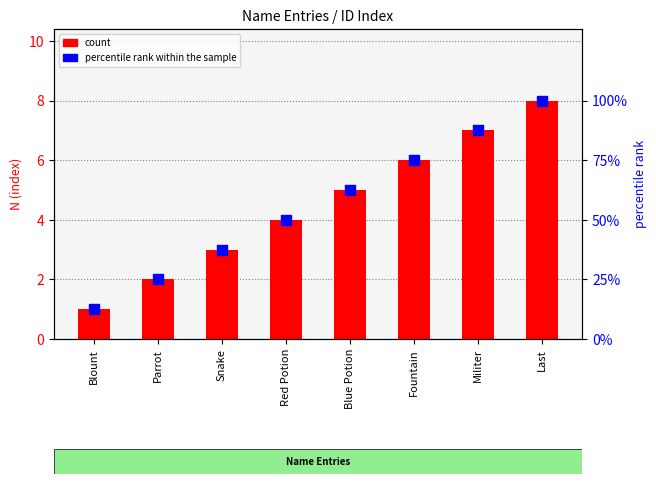

At how many categories does at least one series exceed 69?

3